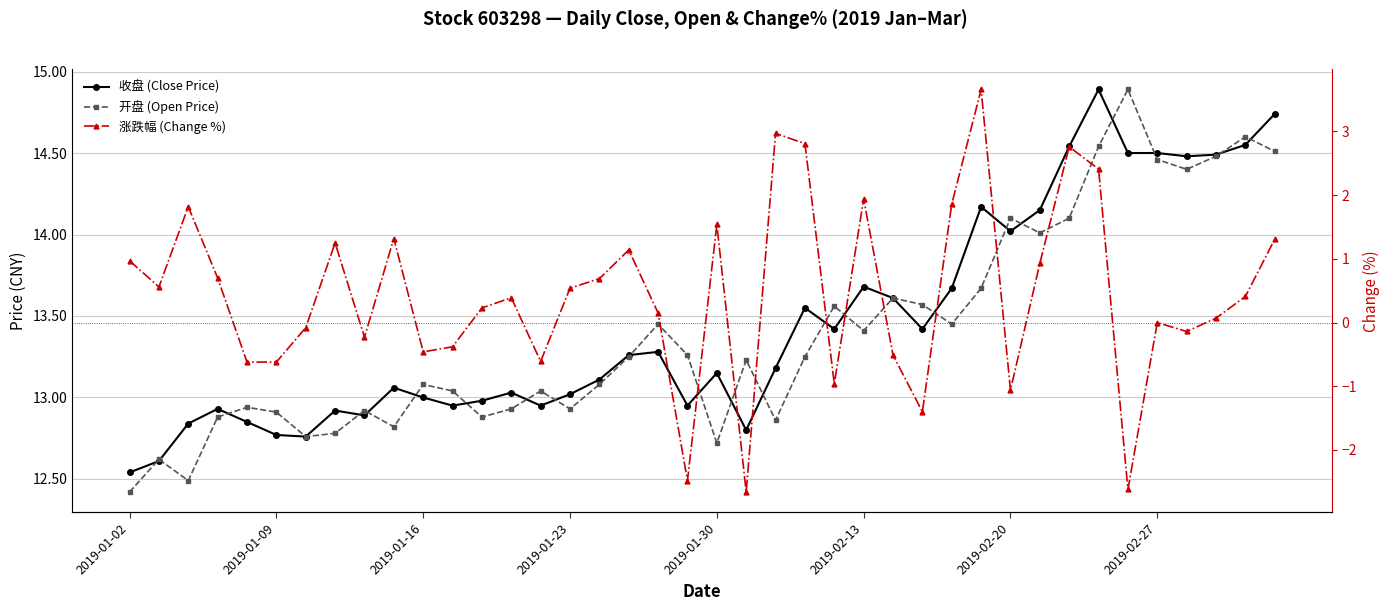

True or false: 涨跌幅 (Change %) and 收盘 (Close Price) cross at least once.

False